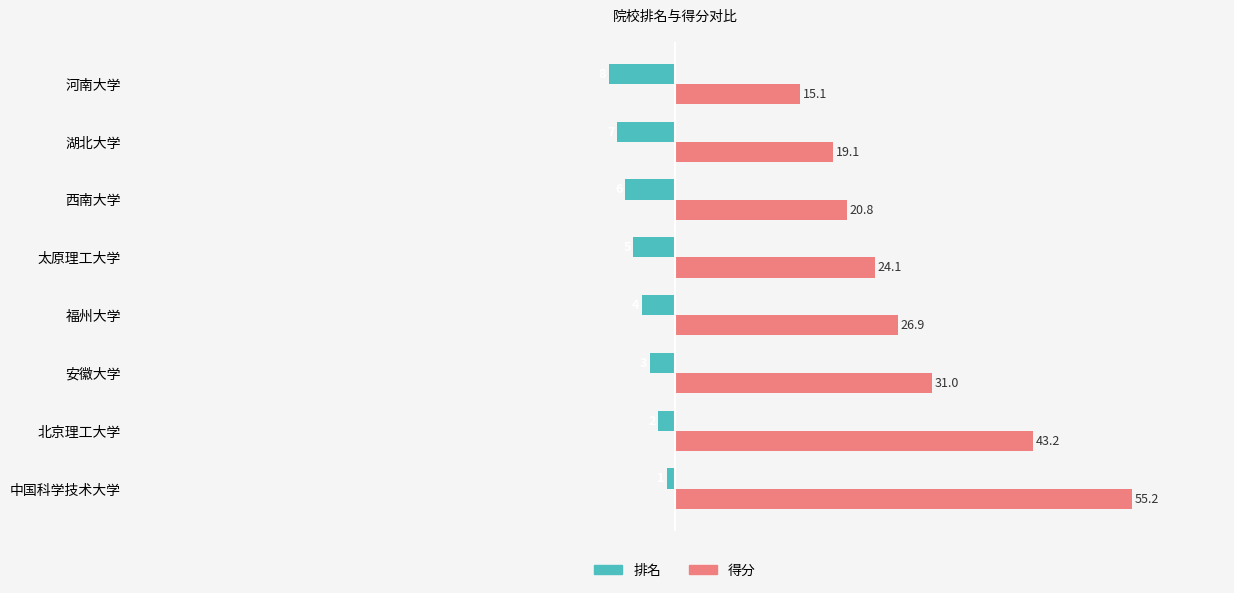

List the series in order of their peak value, lowest first.

排名, 得分